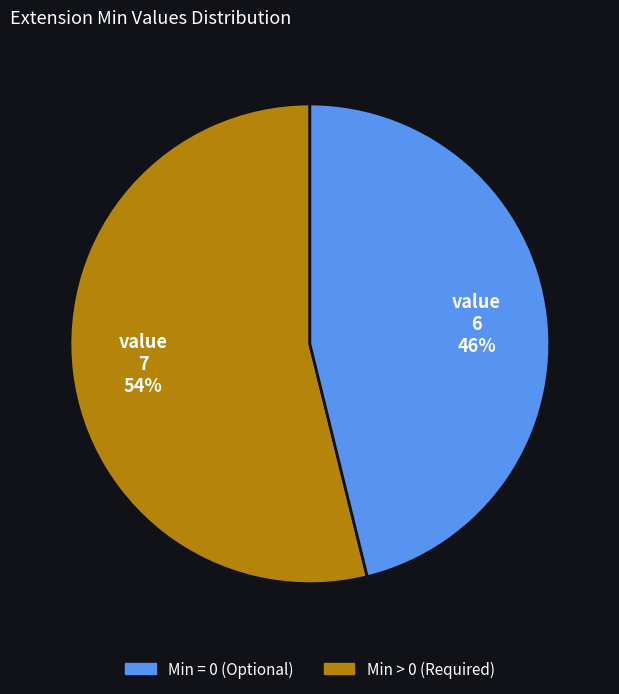

Is there a majority slice in this chart?

Yes